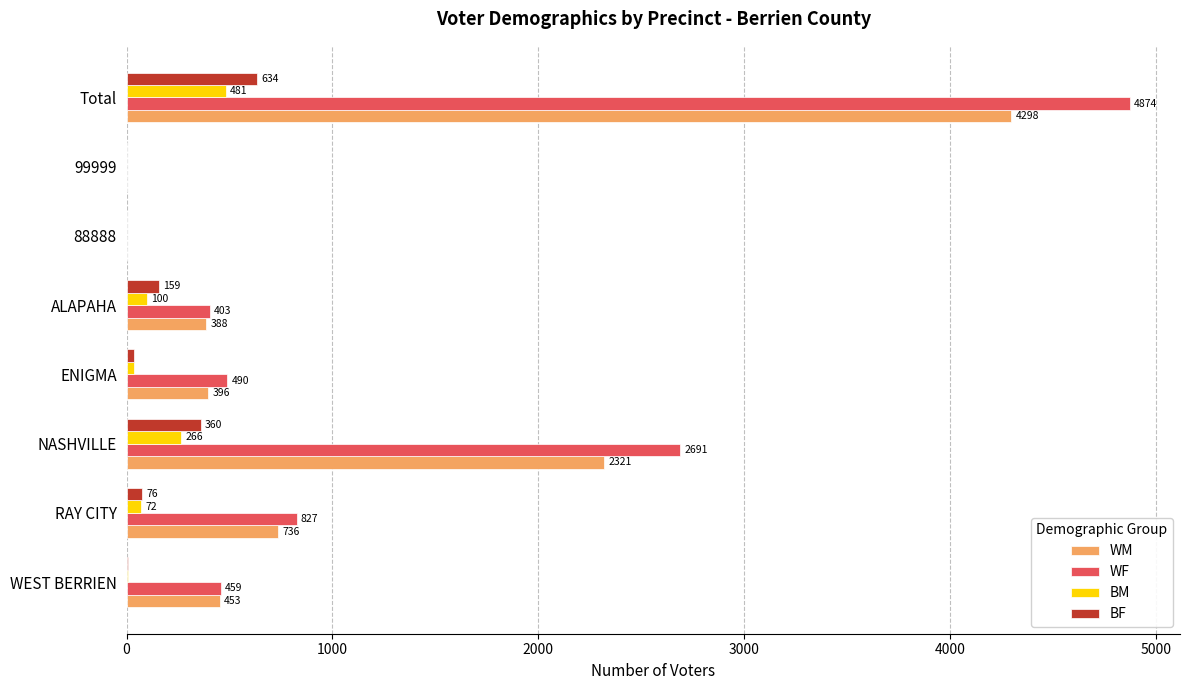

Which category has the highest value in the BM series?

Total